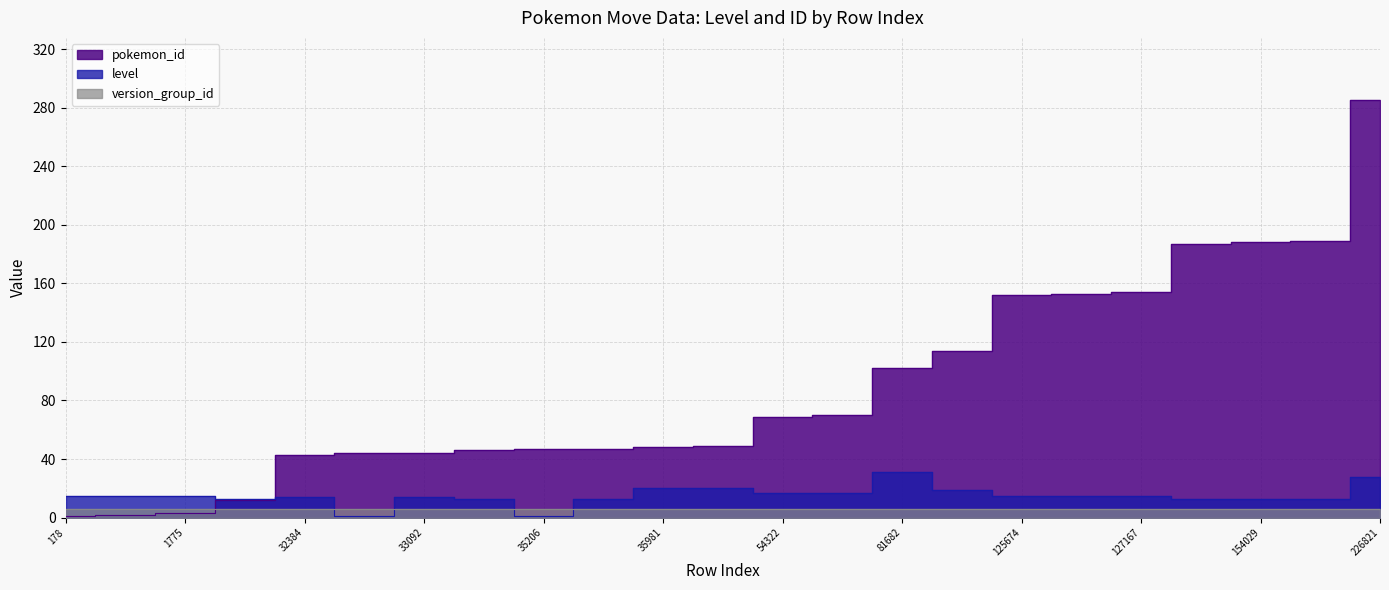

At which label does level reach its peak?

81682